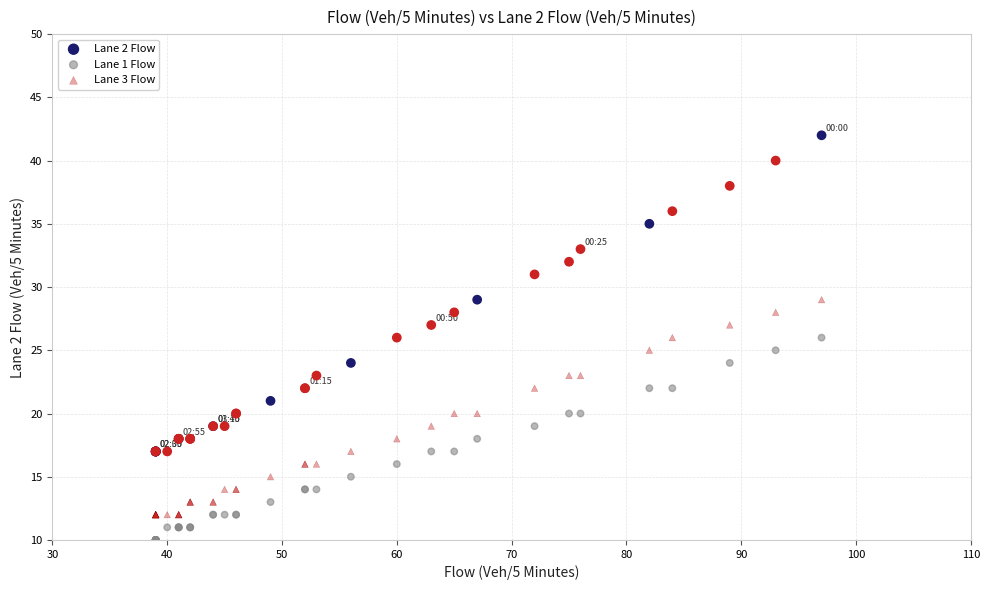

Which series reaches the minimum Y coordinate?

Lane 1 Flow